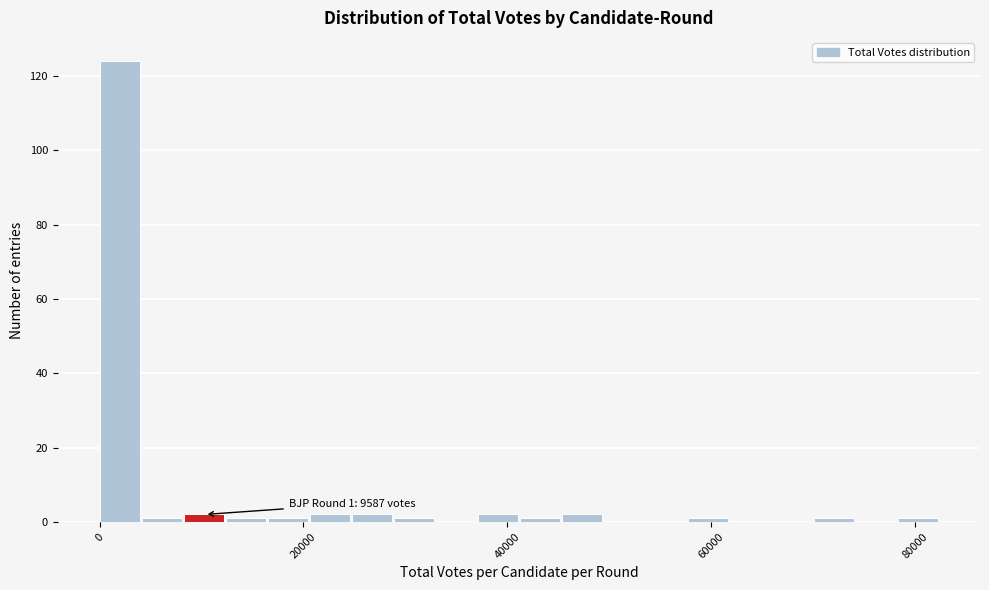

Read against the x-axis, roughly where is the centre of the tallest bar?

2000